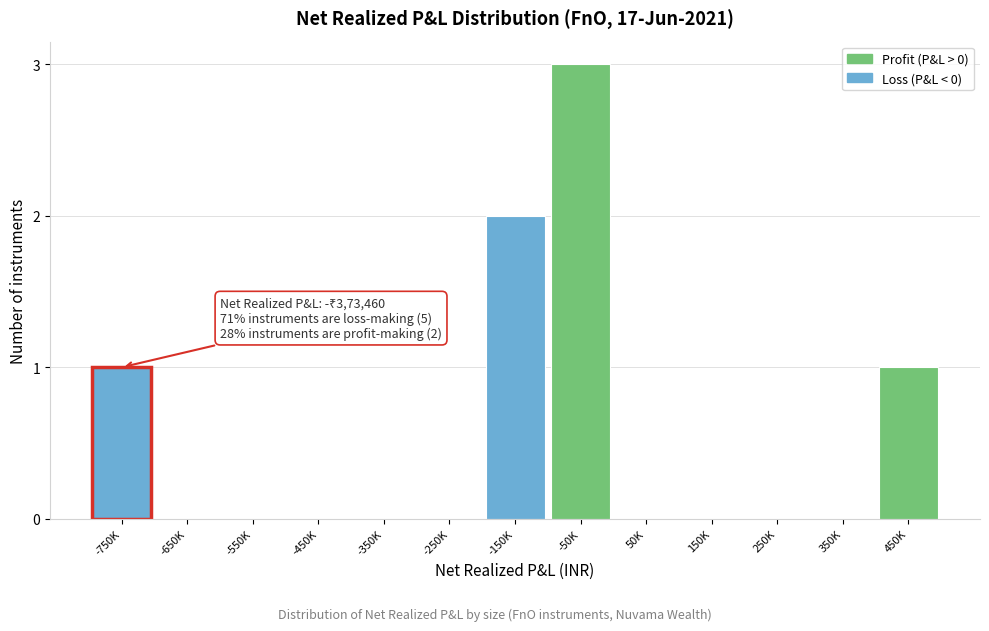

Reading right to left, transcribe all the data shown in this chart.

450K=1	350K=0	250K=0	150K=0	50K=0	-50K=3	-150K=2	-250K=0	-350K=0	-450K=0	-550K=0	-650K=0	-750K=1